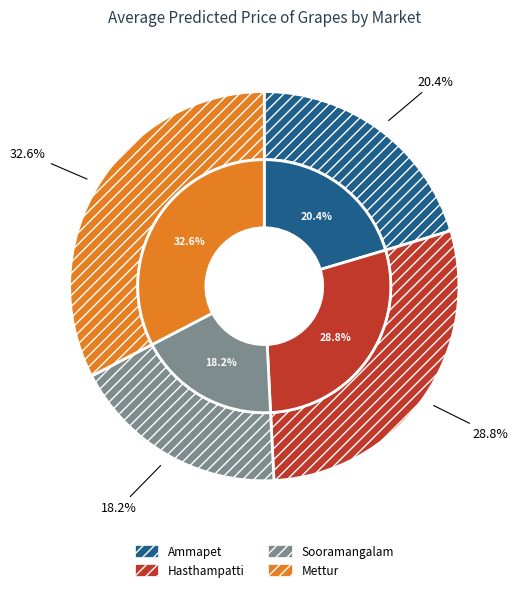

To the nearest percent, what is the combined percentage of Hasthampatti(Uzhavar Sandhai ) and Sooramangalam(Uzhavar Sandhai )?

47%